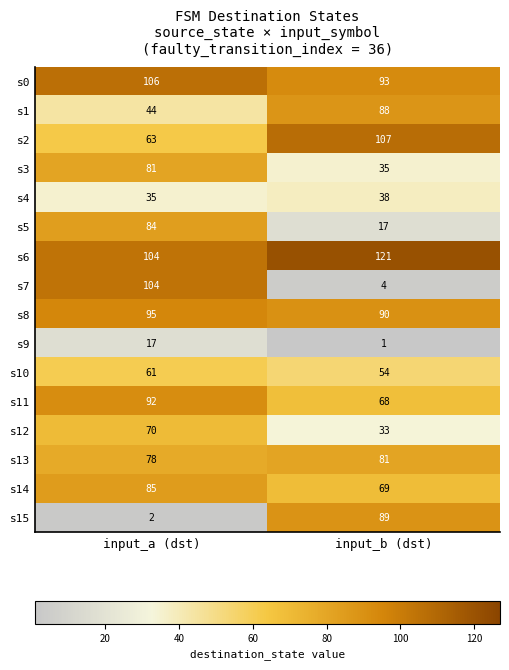

Read the s15 value at input_b (dst), to the nearest 5.

90